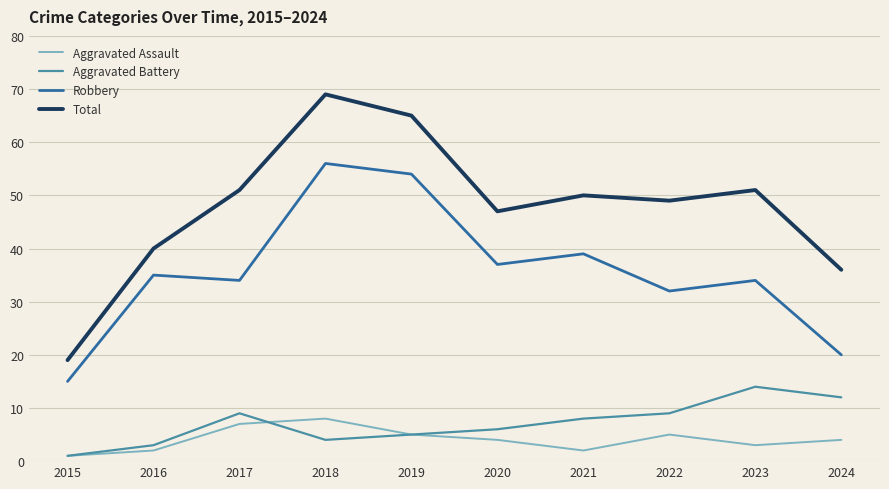

Reading left to right, what are all the values shown in this chart?

Aggravated Assault: 2015=1	2016=2	2017=7	2018=8	2019=5	2020=4	2021=2	2022=5	2023=3	2024=4
Aggravated Battery: 2015=1	2016=3	2017=9	2018=4	2019=5	2020=6	2021=8	2022=9	2023=14	2024=12
Robbery: 2015=15	2016=35	2017=34	2018=56	2019=54	2020=37	2021=39	2022=32	2023=34	2024=20
Total: 2015=19	2016=40	2017=51	2018=69	2019=65	2020=47	2021=50	2022=49	2023=51	2024=36